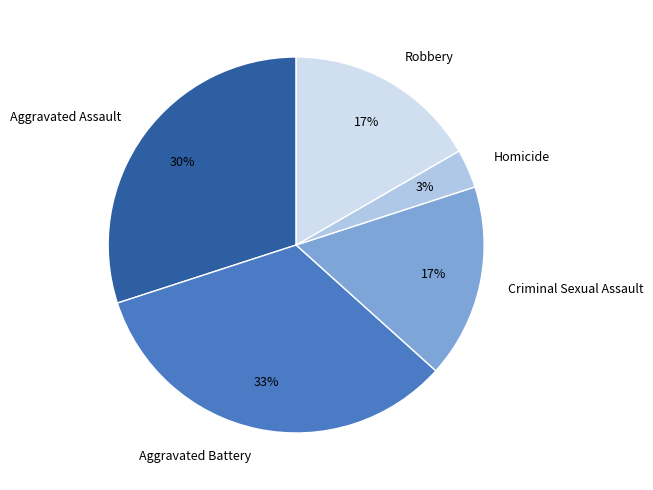

To the nearest percent, what is the average slice percentage?

20%